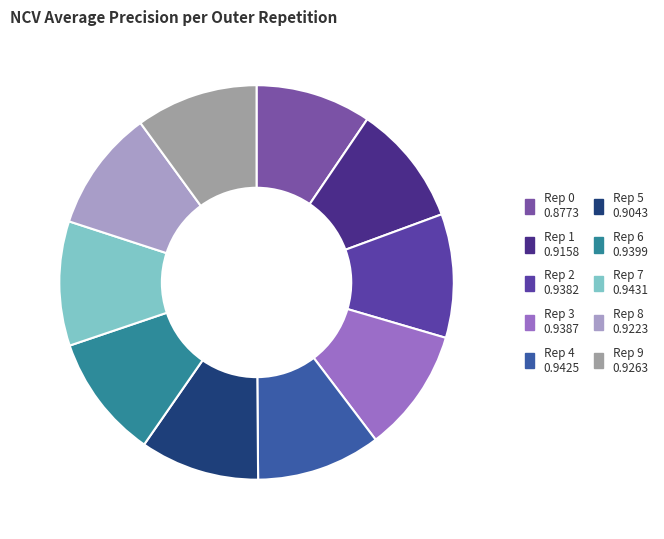

Count the number of slices in the pie.

10